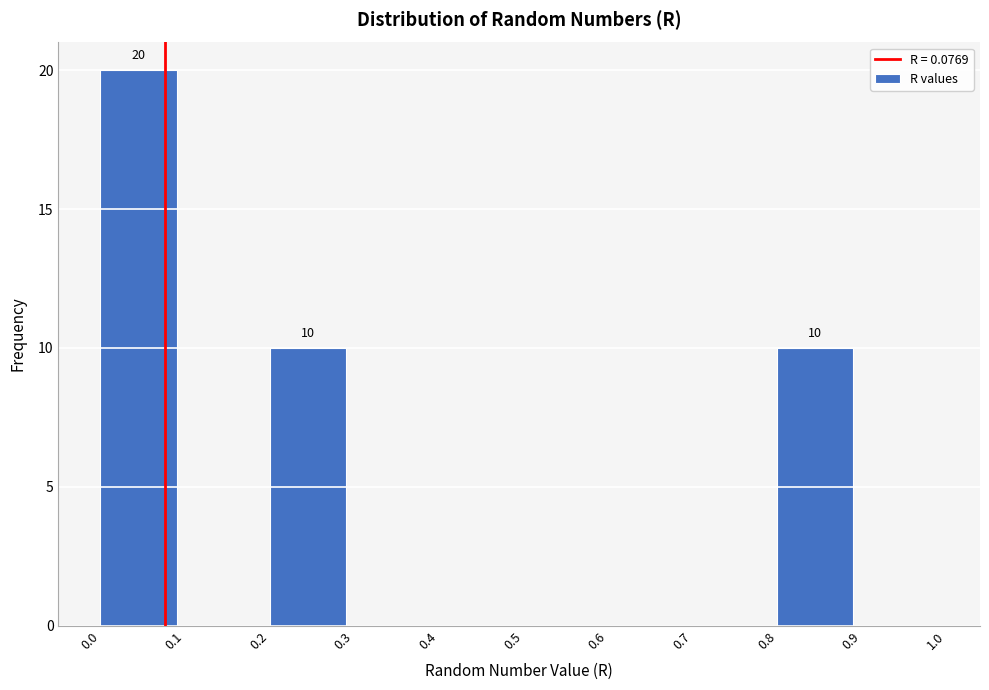

Over which range of the x-axis is the bar tallest?

0.0 to 0.1